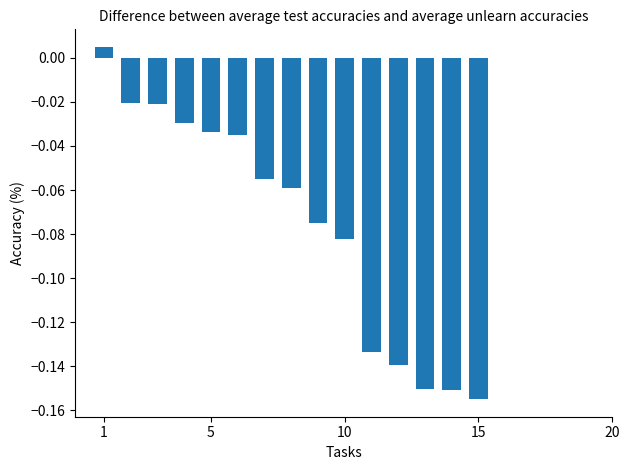

What is the sum of all values?

-1.1